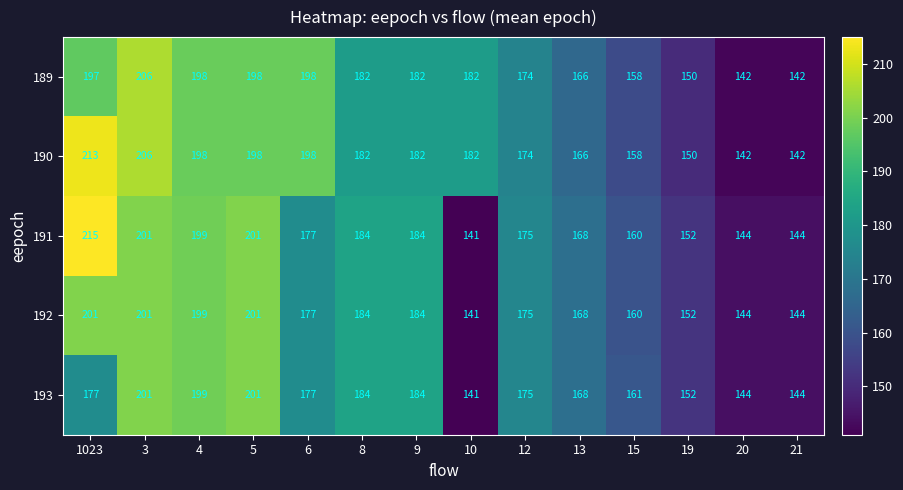

The value of 192 at 1023 is 120. True or false?

False